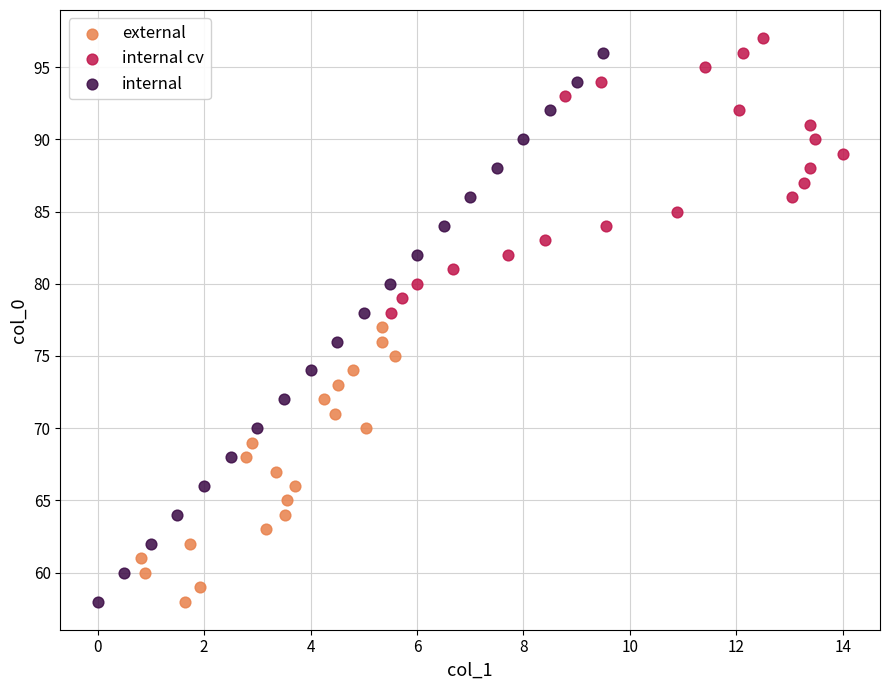

Which series has the largest Y range (max minus min)?

internal